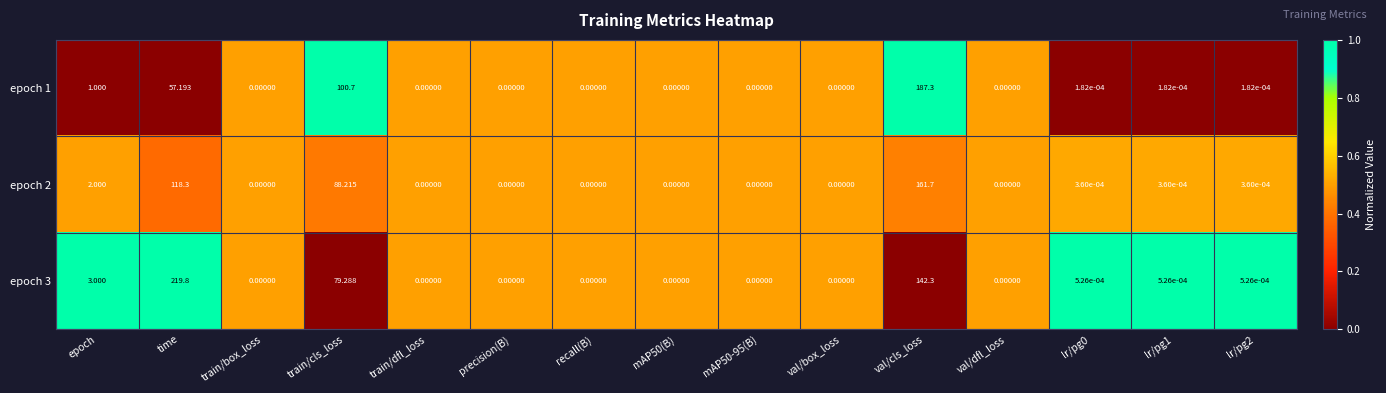

At which category is the sum across all series the highest?

val/cls_loss